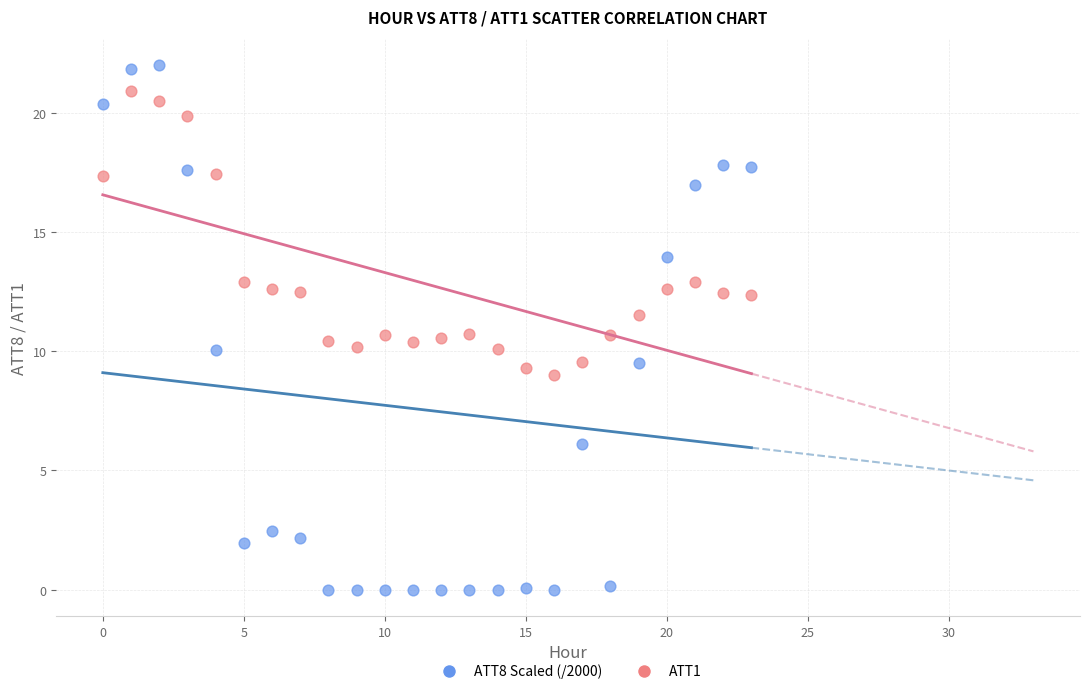

Across all data points, what is the range of Y values (max minus min)?

22.0